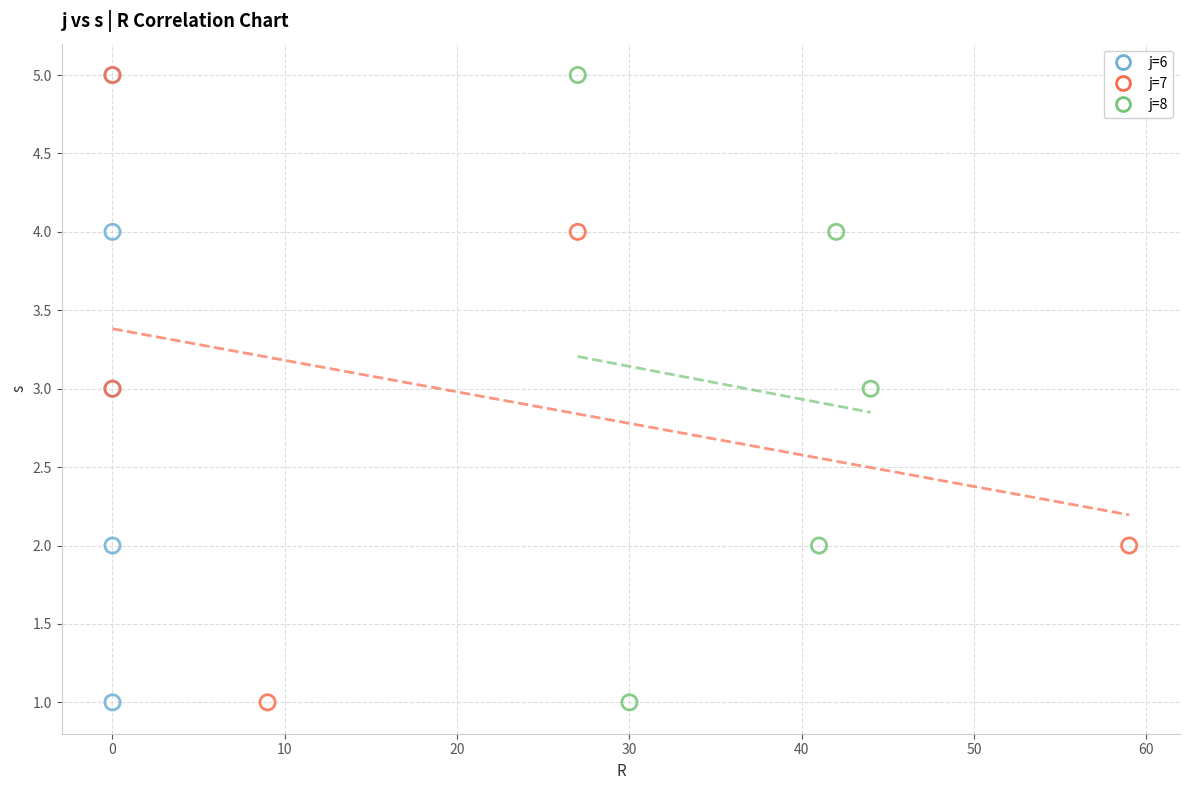

What are all the series names shown in the legend?

j=6, j=7, j=8